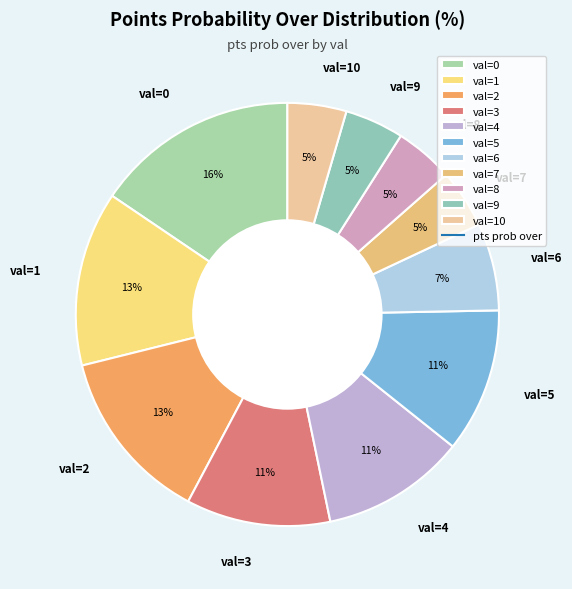

How many segments does this pie chart have?

11